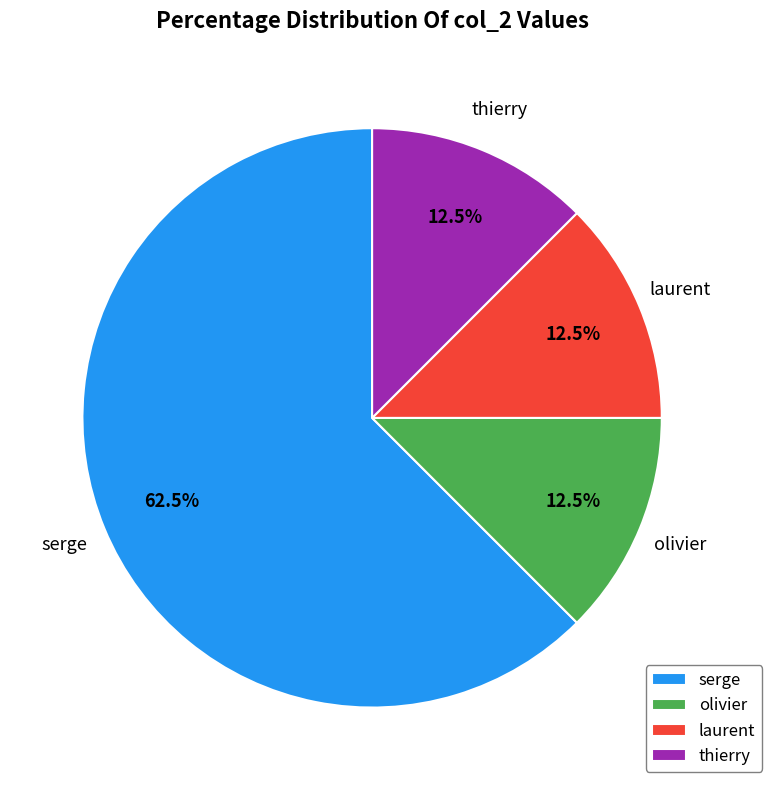

Is it true that olivier is 1% of the pie?

False